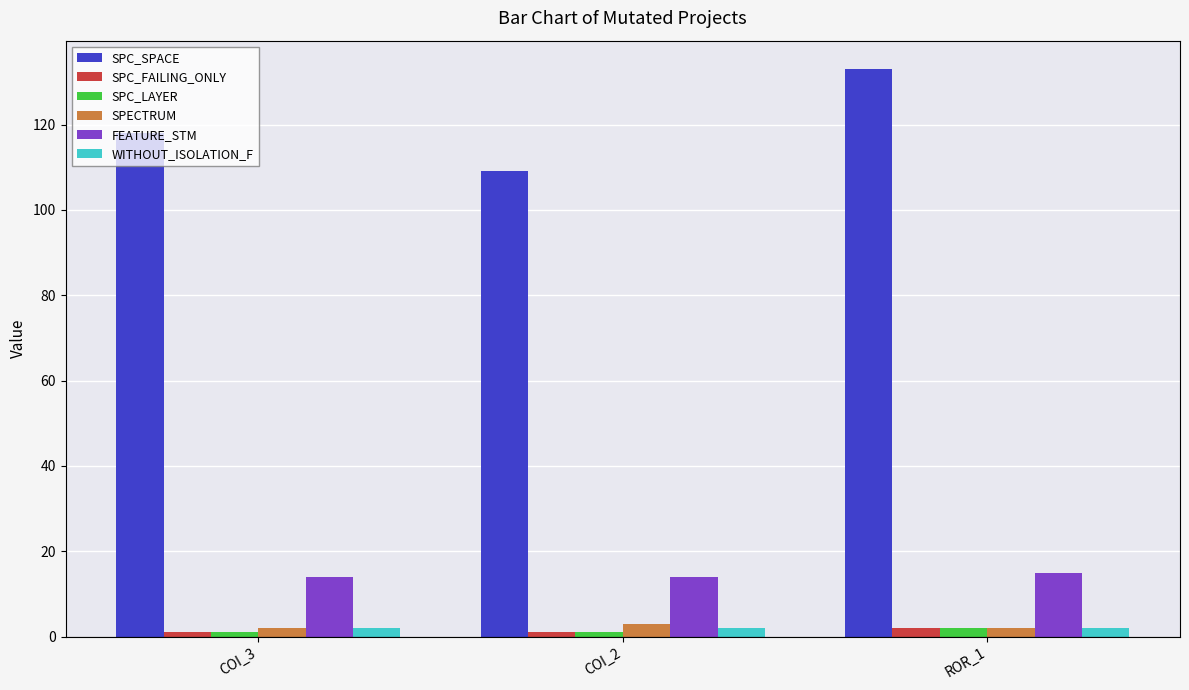

Which label corresponds to the largest value in the chart?

ROR_1